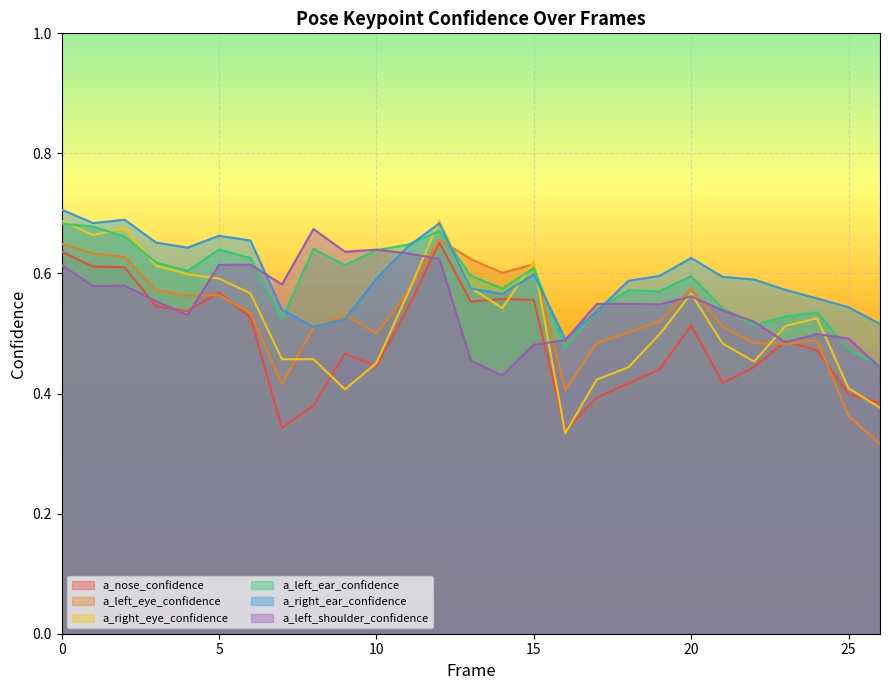

What are all the series names shown in the legend?

a_nose_confidence, a_left_eye_confidence, a_right_eye_confidence, a_left_ear_confidence, a_right_ear_confidence, a_left_shoulder_confidence